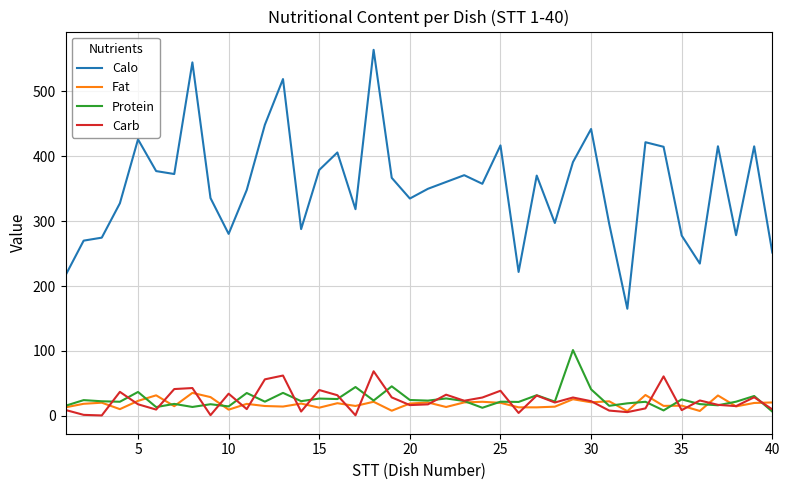

Which series has the largest total across all categories?

Calo